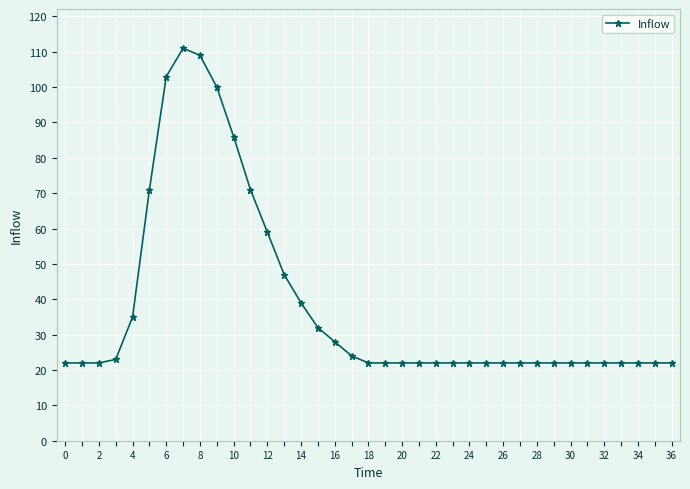

What is the sum of all values?

1422